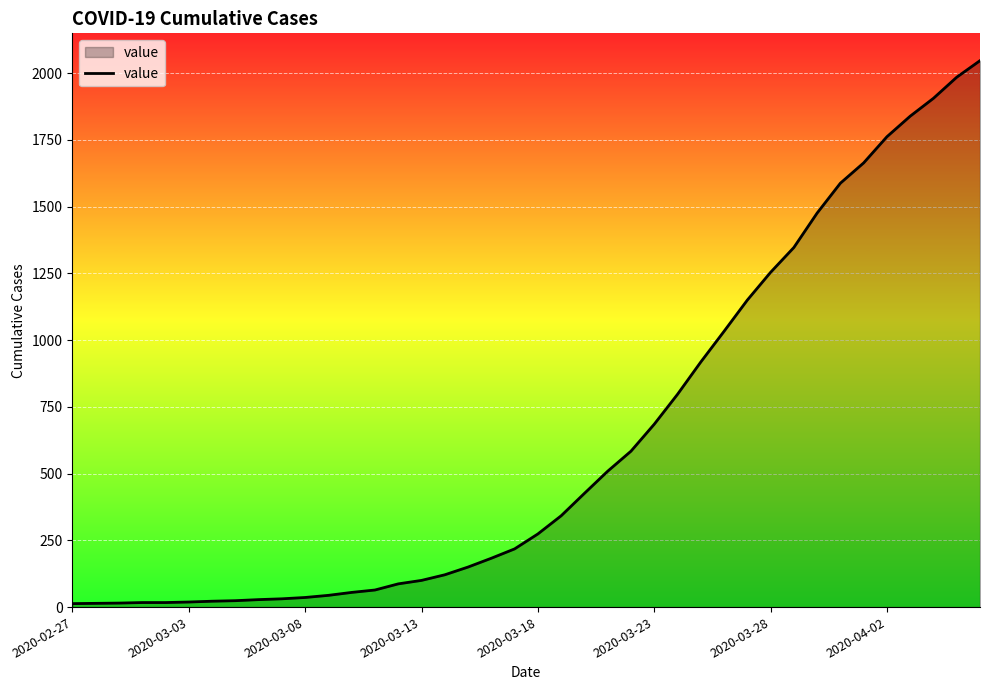

What is the greatest value displayed?

2047